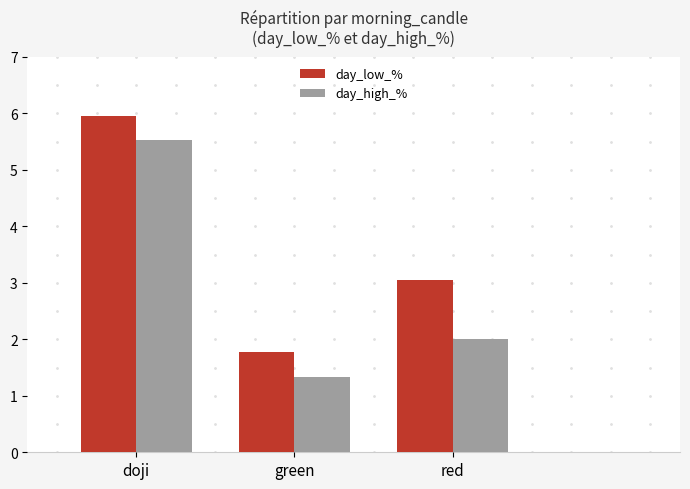

What is the difference between the maximum and minimum values in the day_low_% series?

4.2